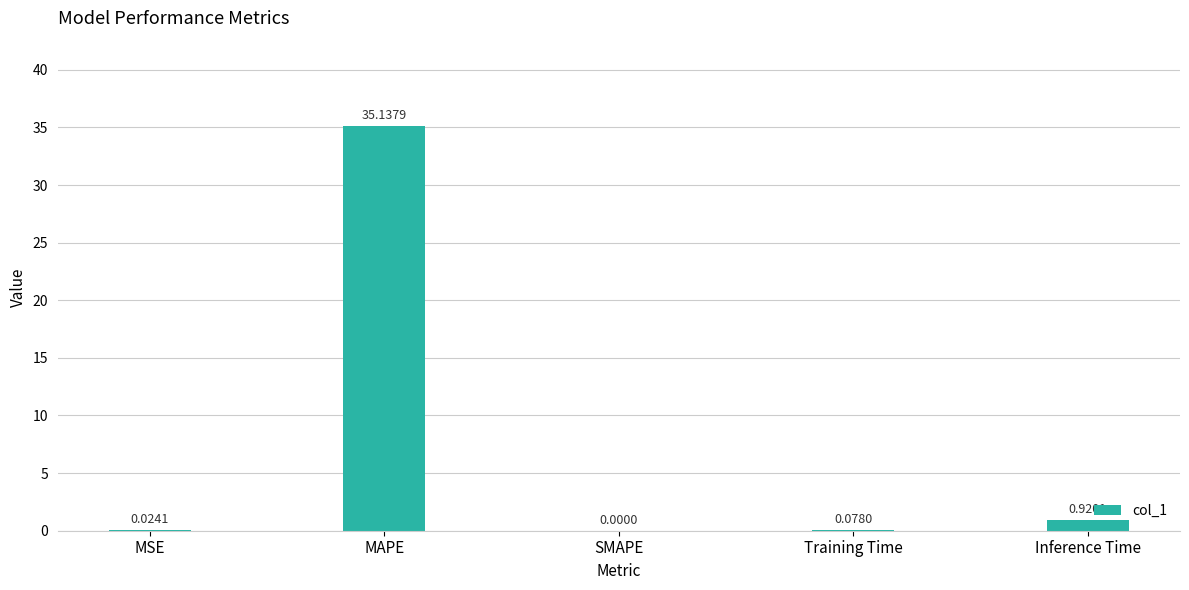

At which category does the chart reach its peak across all series?

MAPE